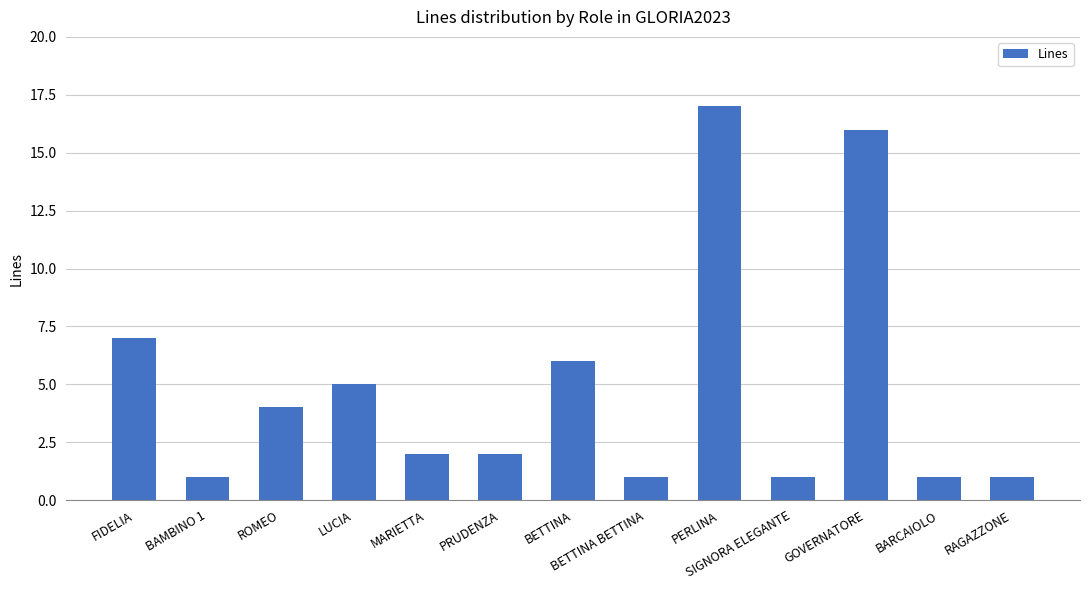

Between GOVERNATORE and PRUDENZA, which is larger?

GOVERNATORE